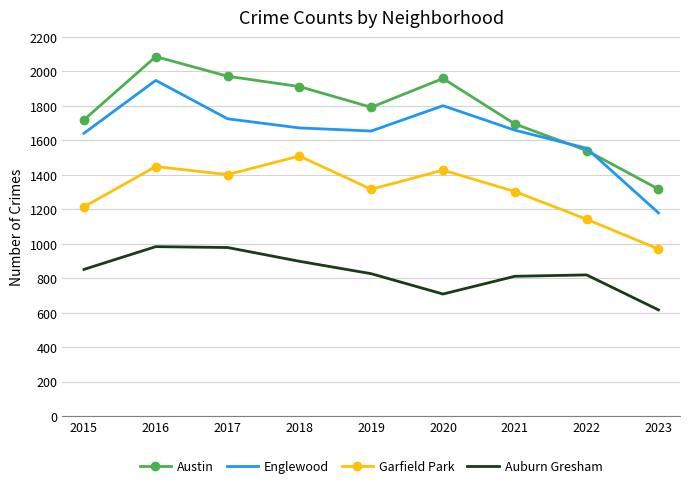

At how many categories does at least one series exceed 1166?

9